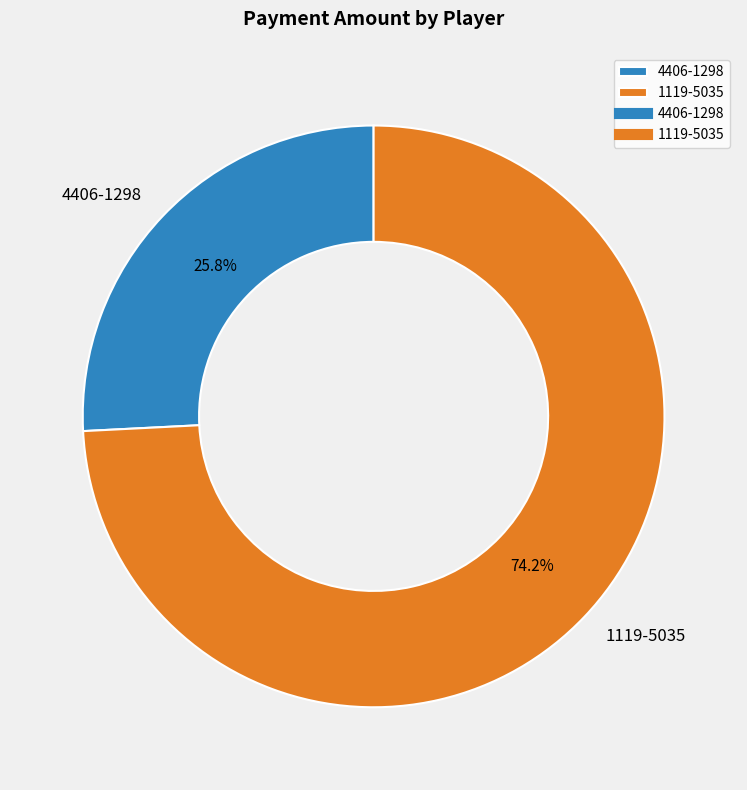

What percentage do 4406-1298 and 1119-5035 together represent?

100.0%